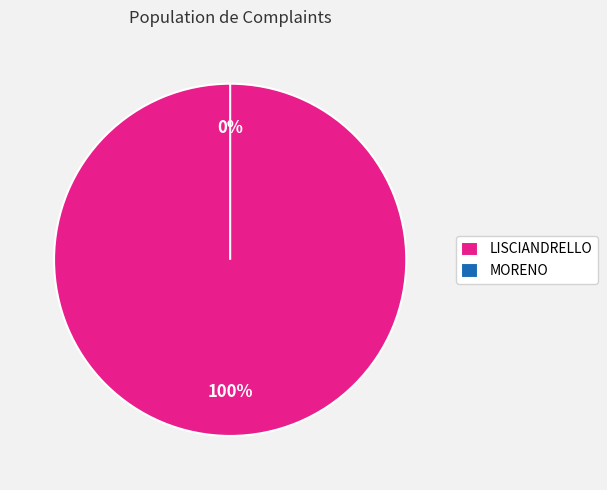

How many segments does this pie chart have?

2